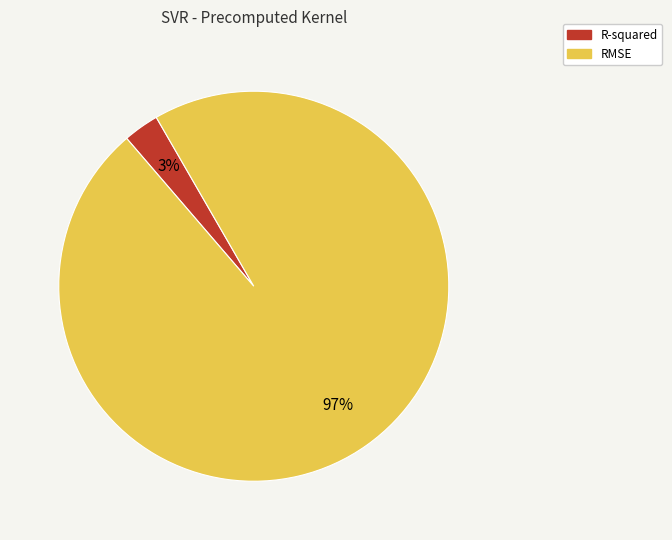

To the nearest percent, what portion does R-squared represent?

3%